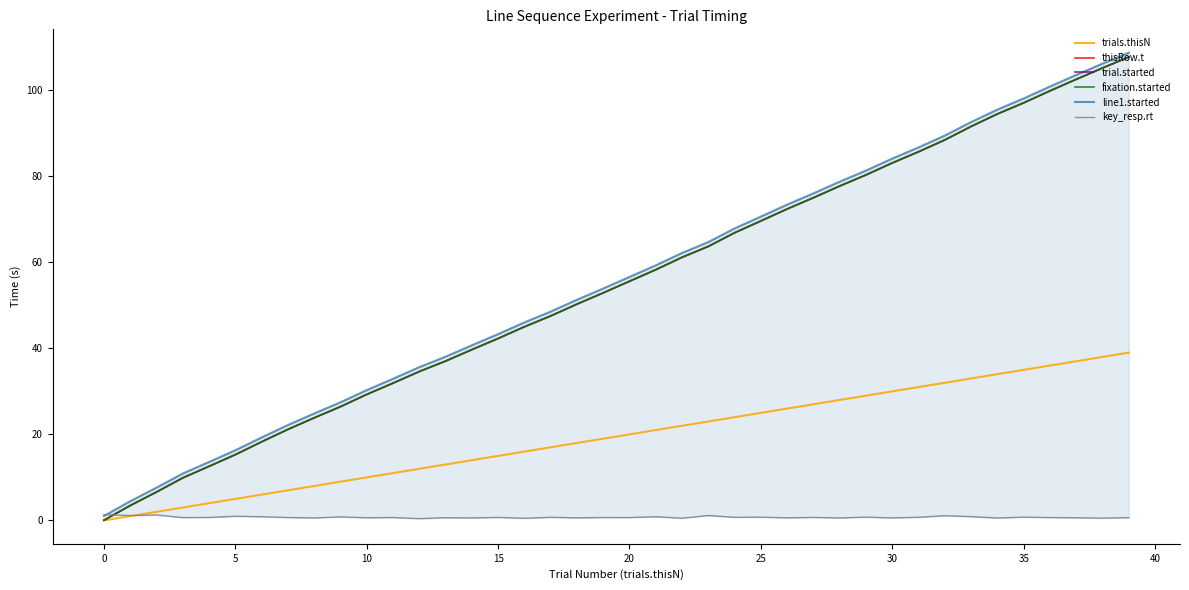

What is the highest value of the line1.started series?

108.7